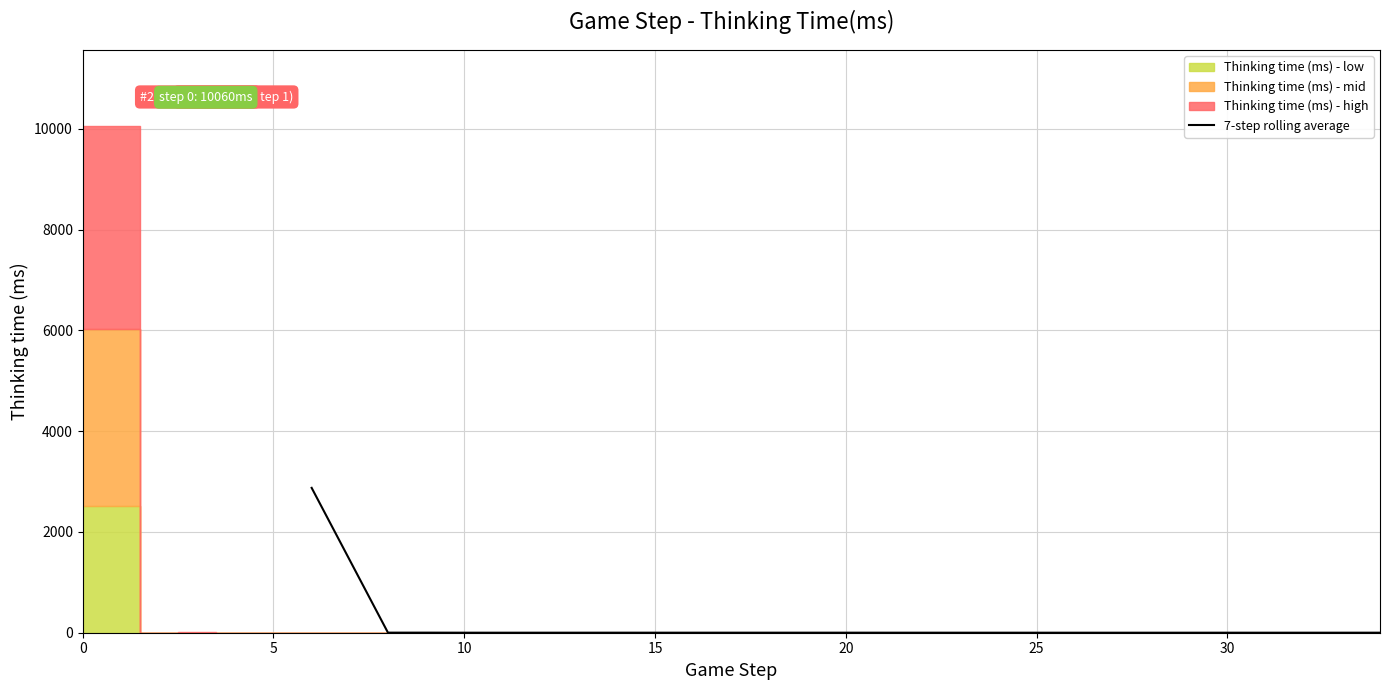

What is the highest value of the 7-step rolling average series?

2875.7